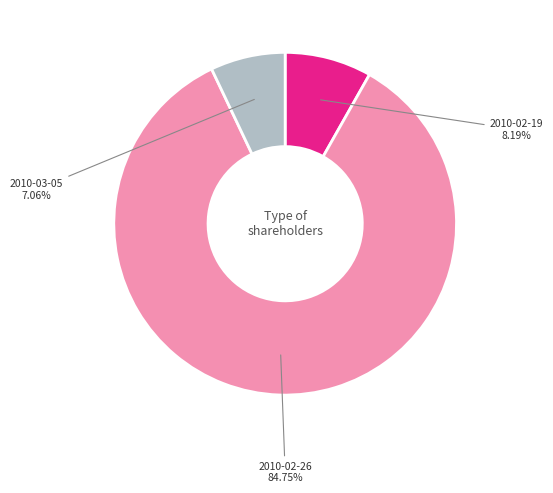

What is the majority slice?

2010-02-26